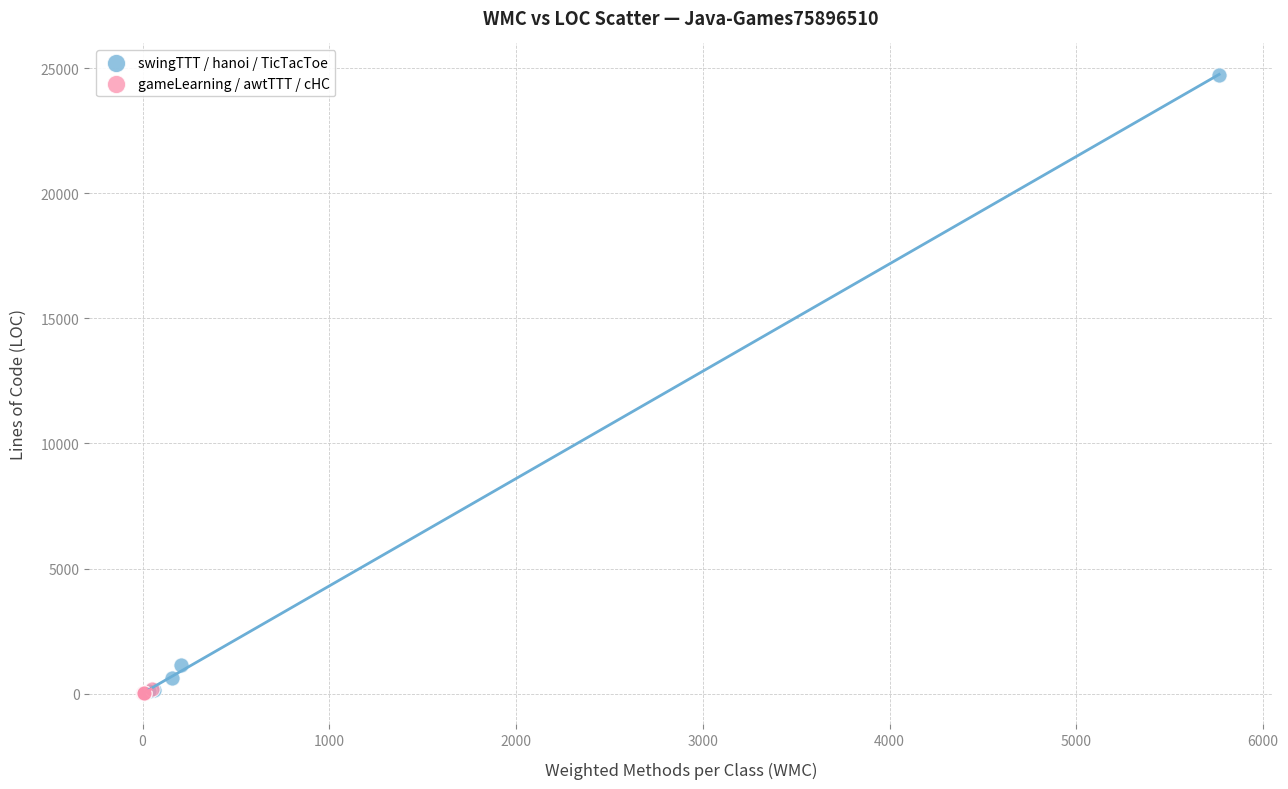

Which series has the largest Y range (max minus min)?

swingTTT / hanoi / TicTacToe